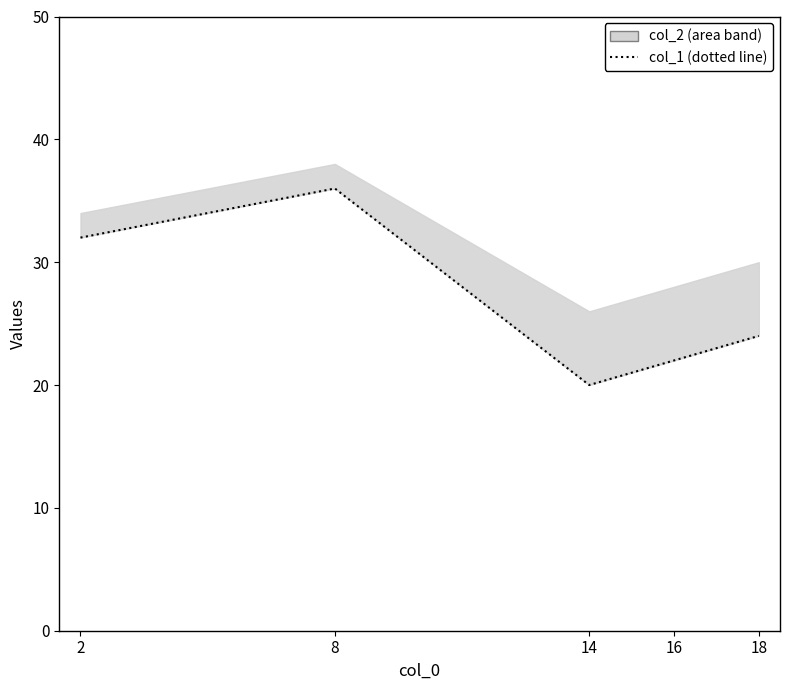

True or false: the data has more than 1 interior local peaks.

False